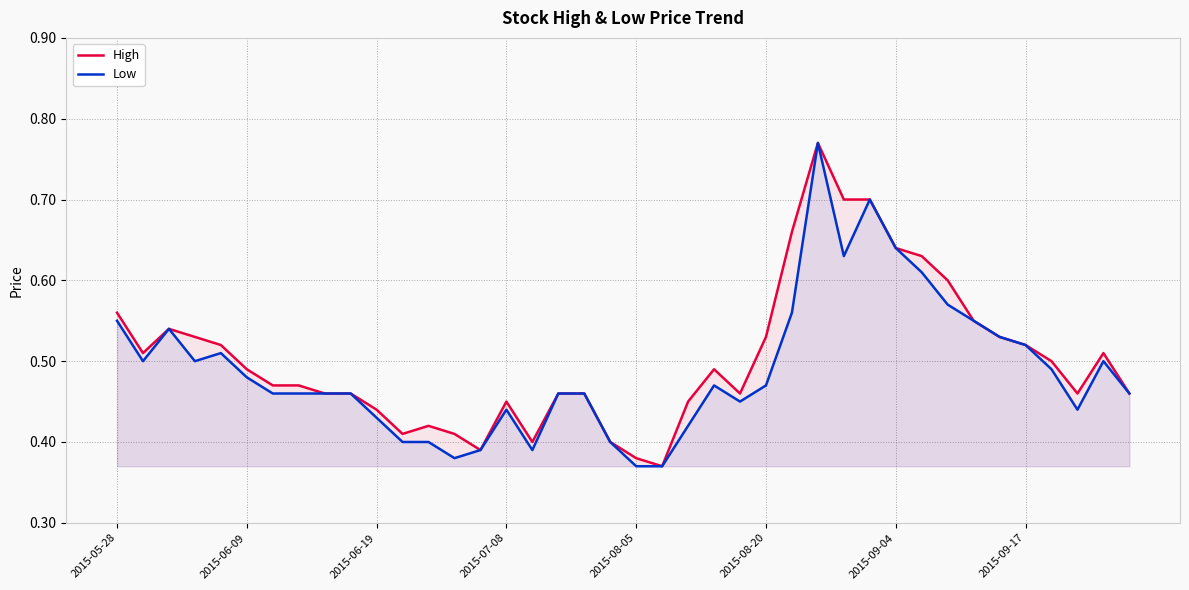

The Low series shows 0.4 at 19. True or false?

True